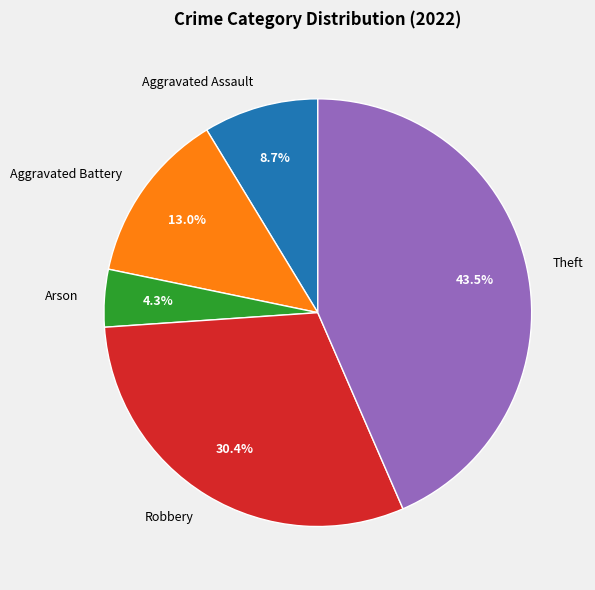

To the nearest percent, what is the difference between the largest and smallest slice percentages?

39%